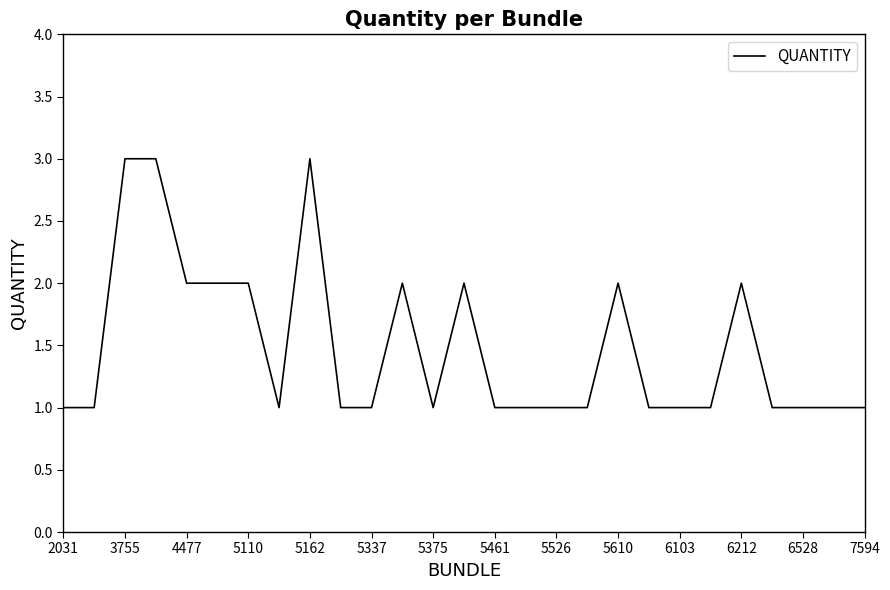

What is the maximum value shown in the chart?

3